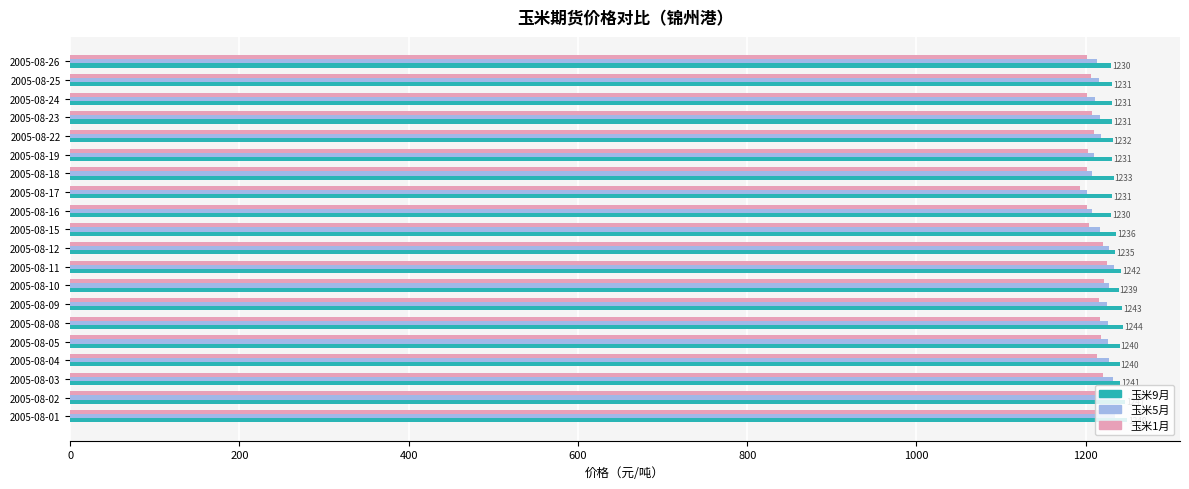

How many data points in 玉米5月 are less than 1225?

10